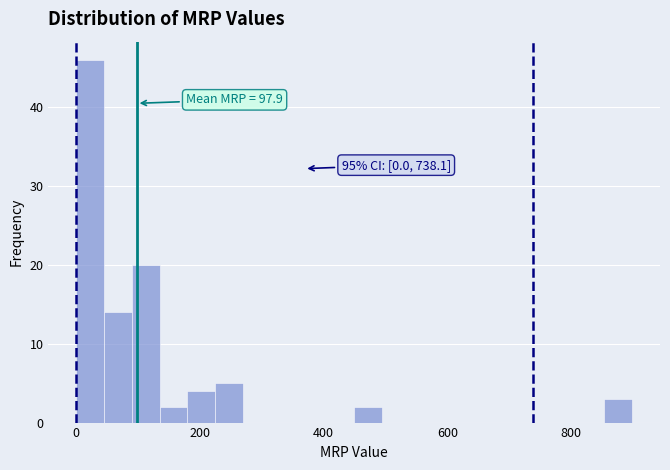

Read against the x-axis, roughly where is the centre of the tallest bar?

20